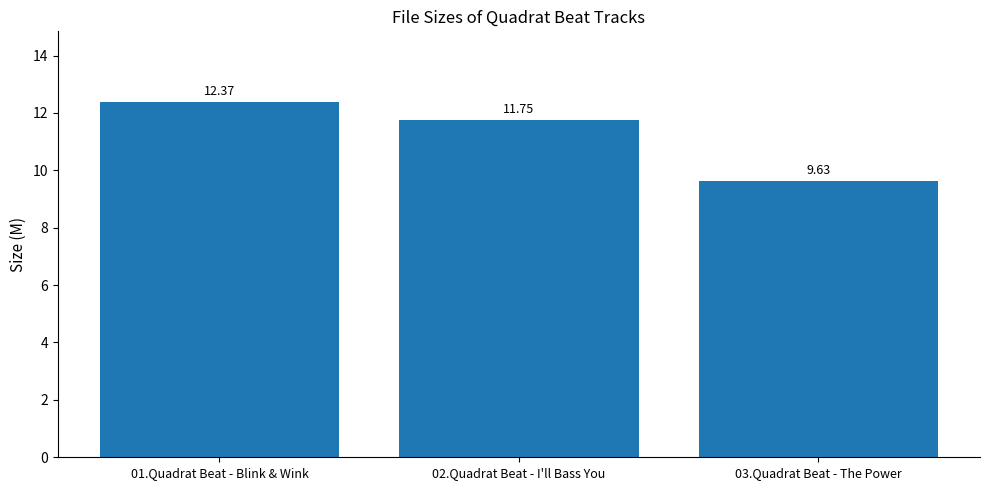

What is the label of the 3rd bar from the left?

03.Quadrat Beat - The Power